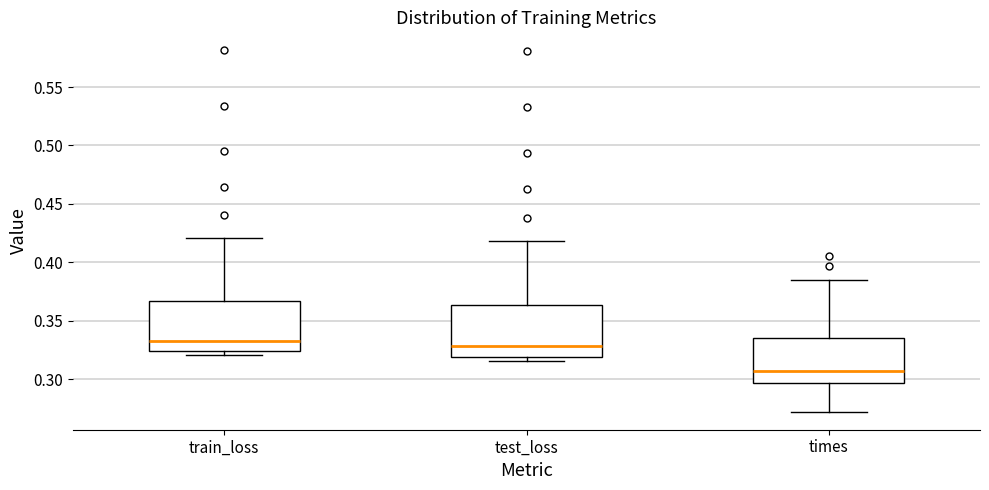

Reading left to right, transcribe this box plot: for each box, give where its median line is, the range the box spans, and where its two whiskers end, as read against the y-axis. The values are not printed on the chart, so give them approximately, as read against the axis.

train_loss: median 0.335, box 0.325 to 0.365, whiskers 0.320 to 0.420
test_loss: median 0.330, box 0.320 to 0.365, whiskers 0.315 to 0.420
times: median 0.305, box 0.295 to 0.335, whiskers 0.270 to 0.385